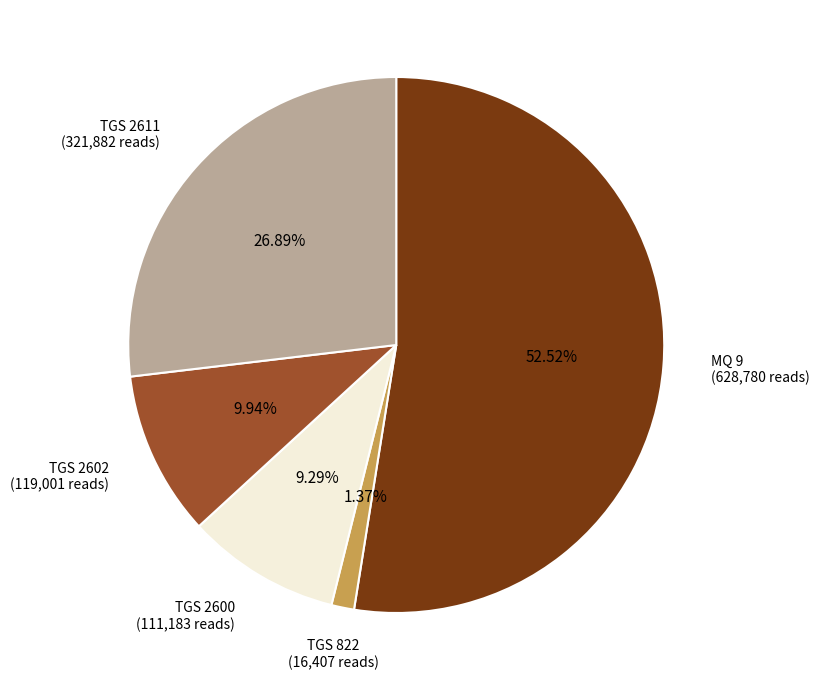

Is there any slice that represents more than half of the pie?

Yes